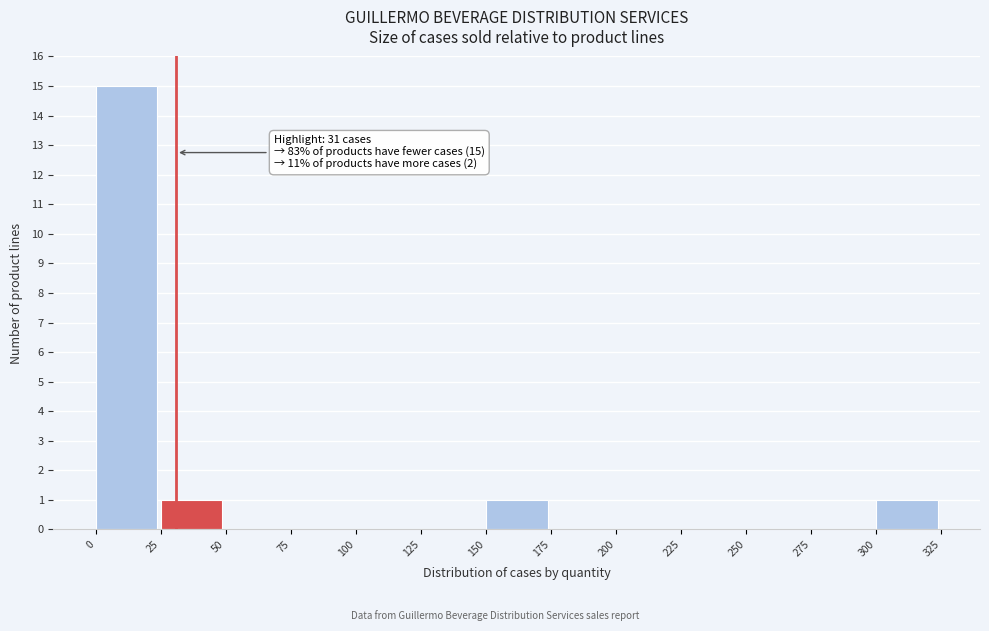

Over which range of the x-axis is the bar tallest?

0 to 25